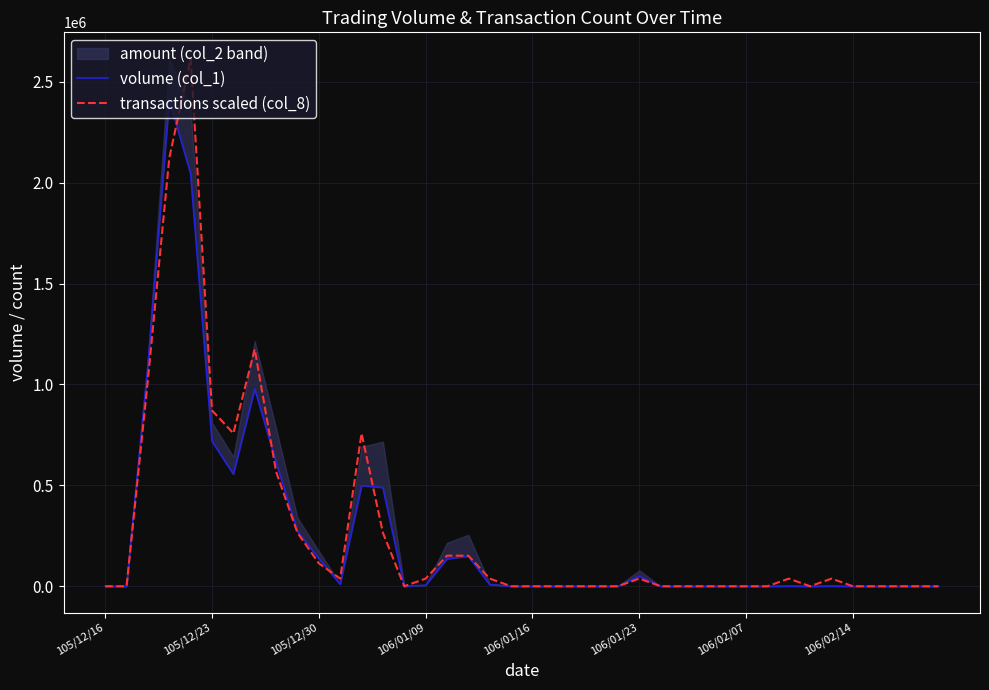

Which series changed the most between 17 and 23?

transactions scaled (col_8)